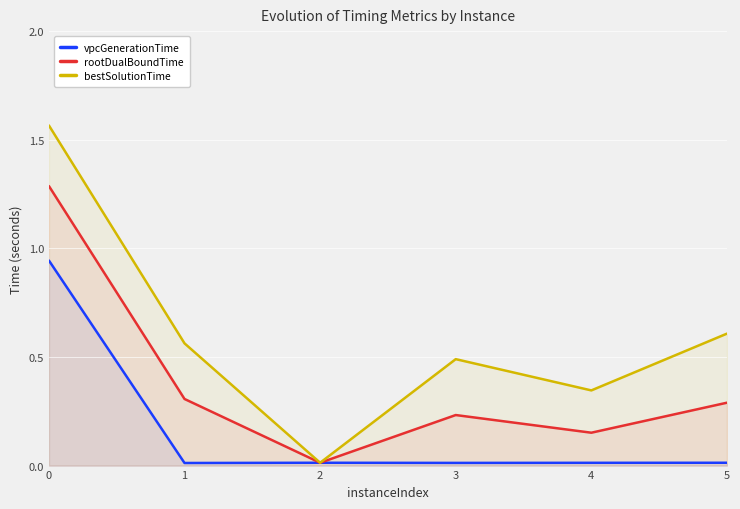

True or false: bestSolutionTime has a value of 0.6 at 5.

True